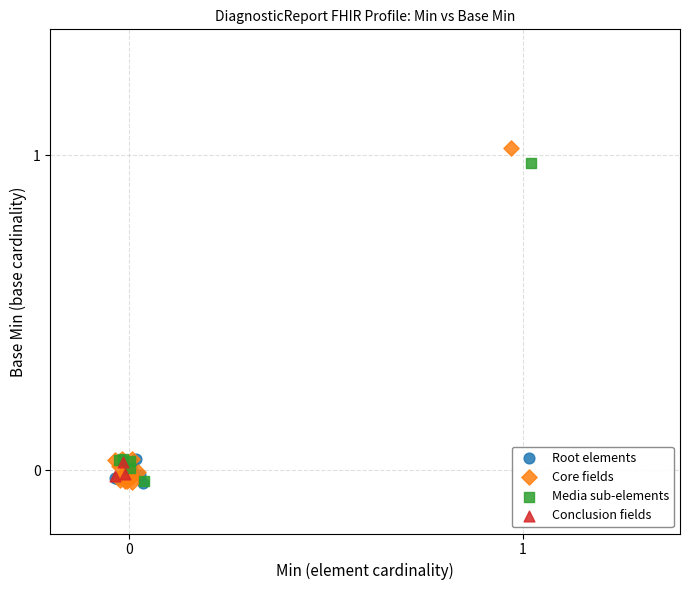

Which series has the largest Y range (max minus min)?

Core fields